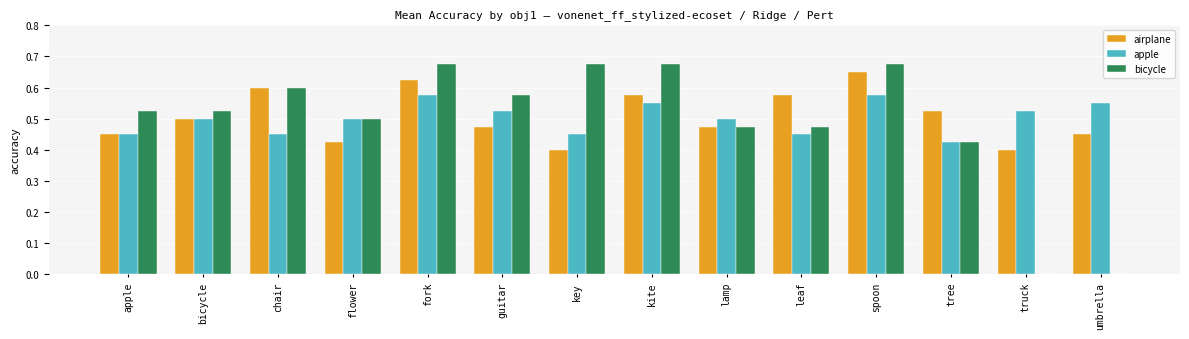

Count the apple values in the range 0 to 1.

14